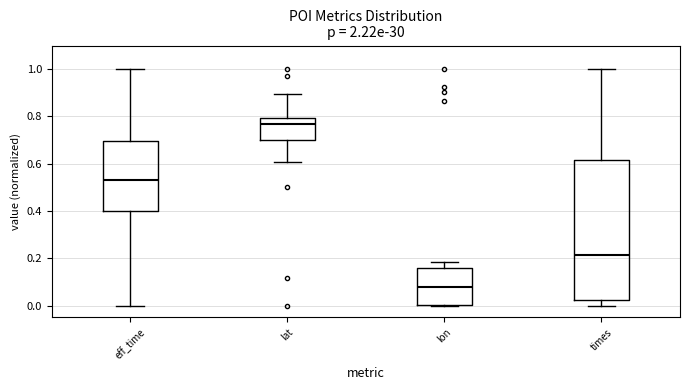

Reading left to right, transcribe this box plot: for each box, give where its median line is, the range the box spans, and where its two whiskers end, as read against the y-axis. The values are not printed on the chart, so give them approximately, as read against the axis.

eff_time: median 0.54, box 0.40 to 0.70, whiskers 0.00 to 1.00
lat: median 0.76, box 0.70 to 0.80, whiskers 0.60 to 0.90
lon: median 0.08, box 0.00 to 0.16, whiskers 0.00 to 0.18
times: median 0.22, box 0.02 to 0.62, whiskers 0.00 to 1.00